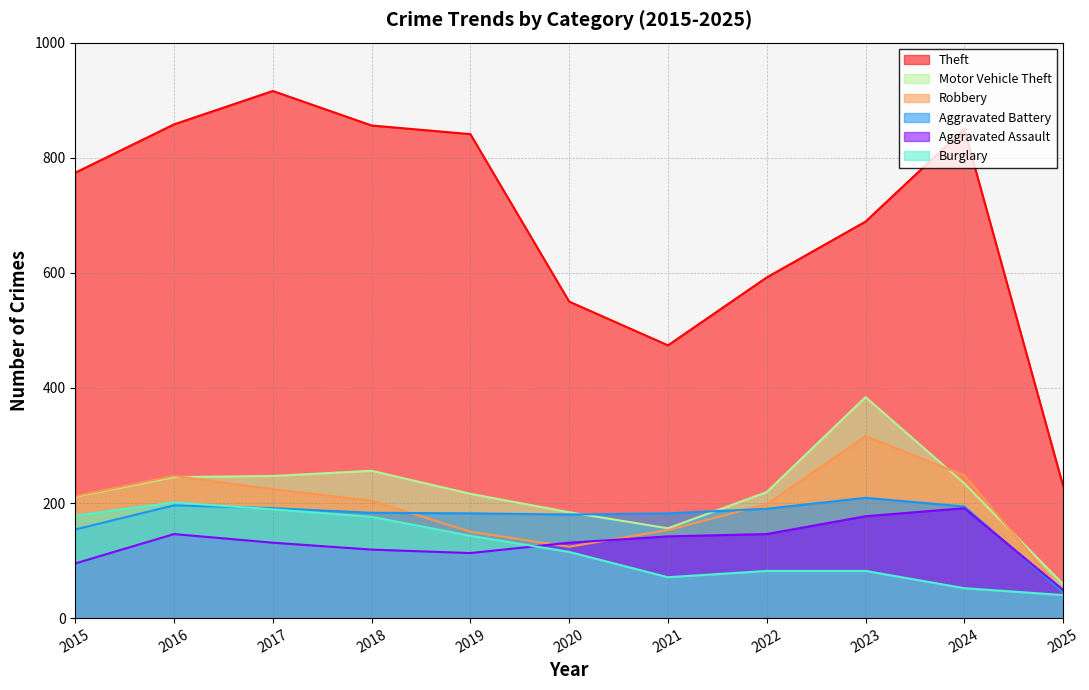

What is the value of the Robbery point at the 3rd from the left?

224